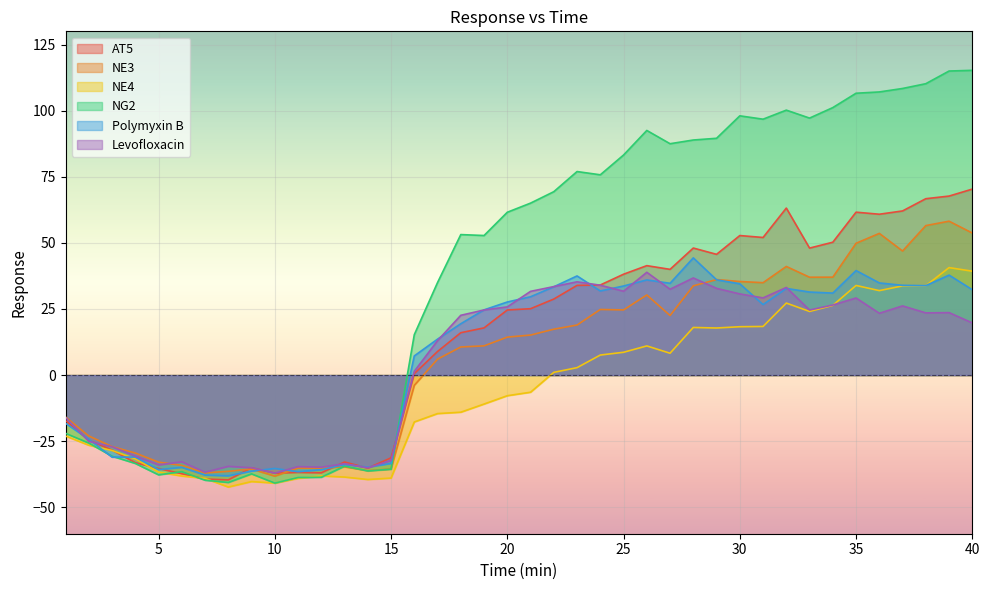

How many lines are shown in the chart?

6